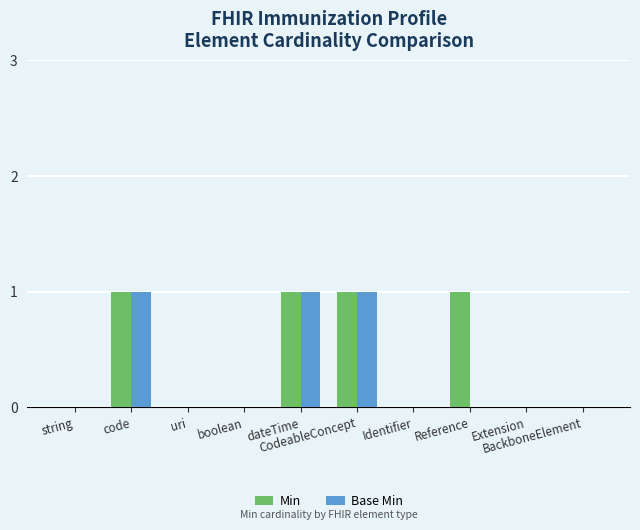

How many categories are shown in the chart?

10